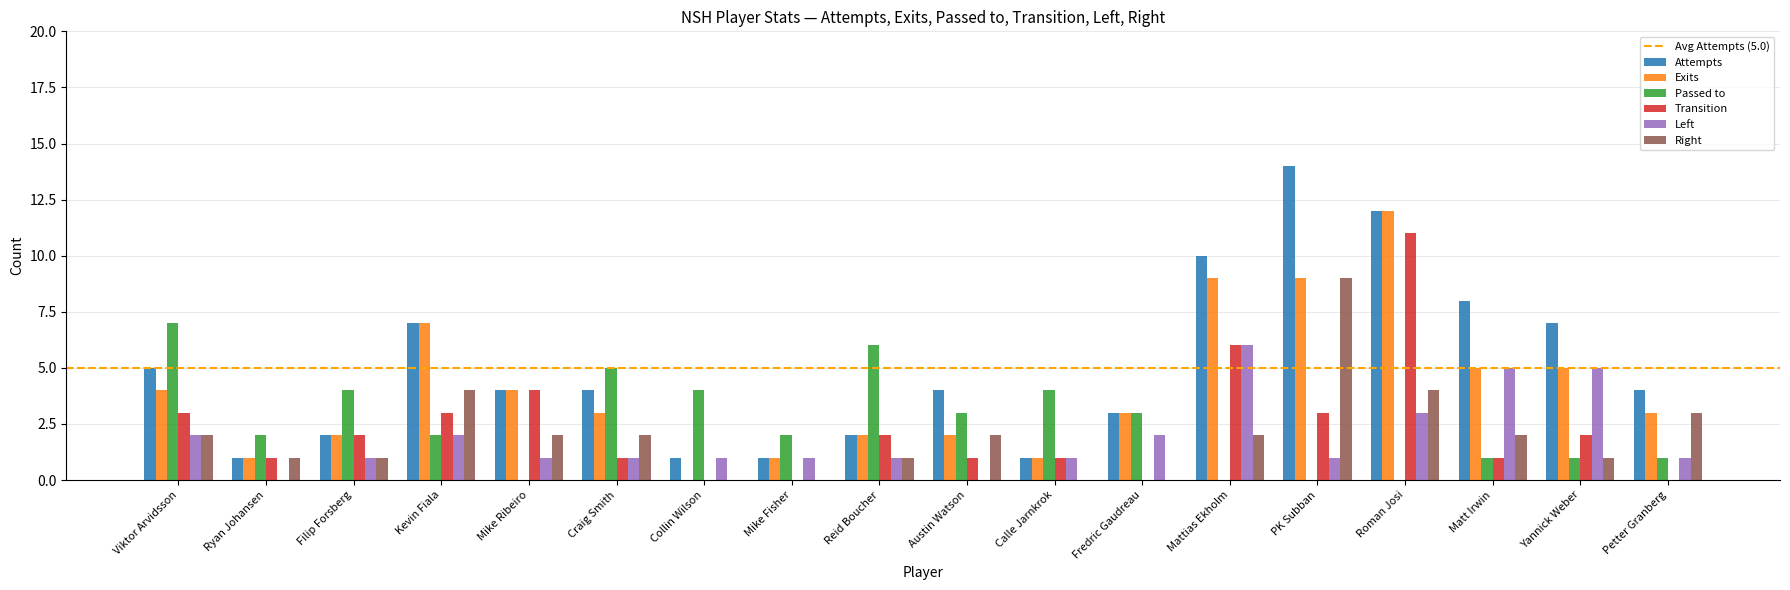

What is the sum of all Attempts values?

90